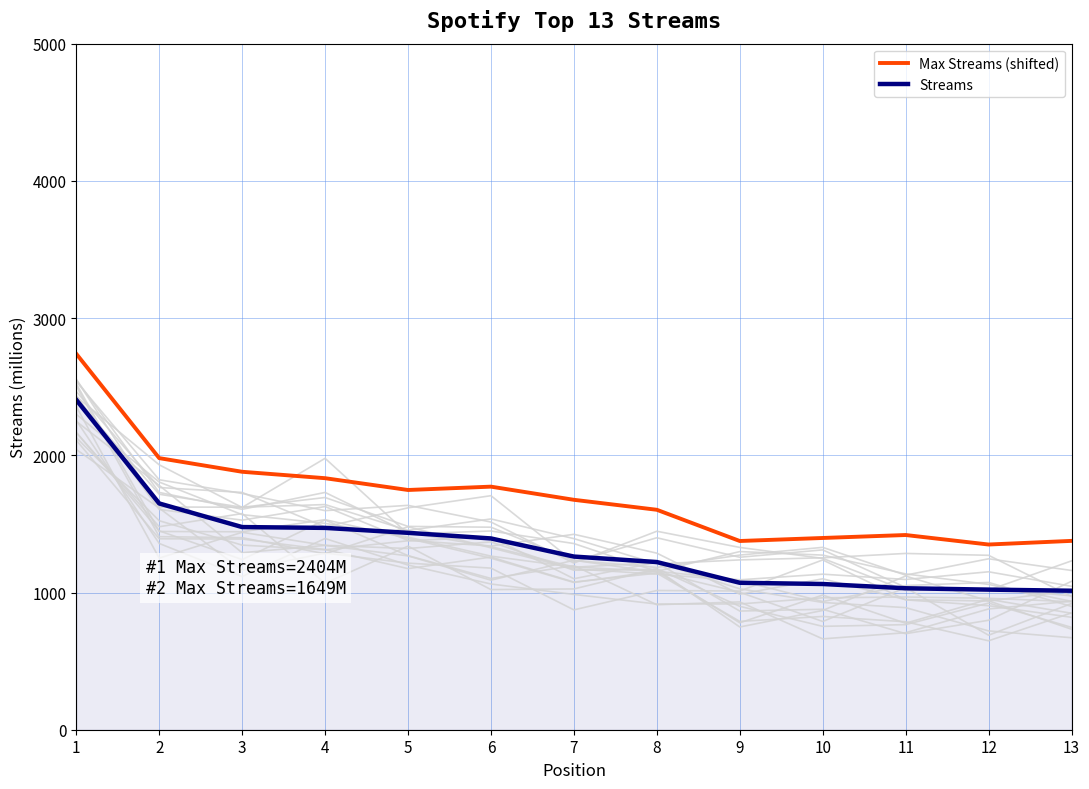

What is the difference between the second highest and minimum values in the Max Streams (shifted) series?

629.6